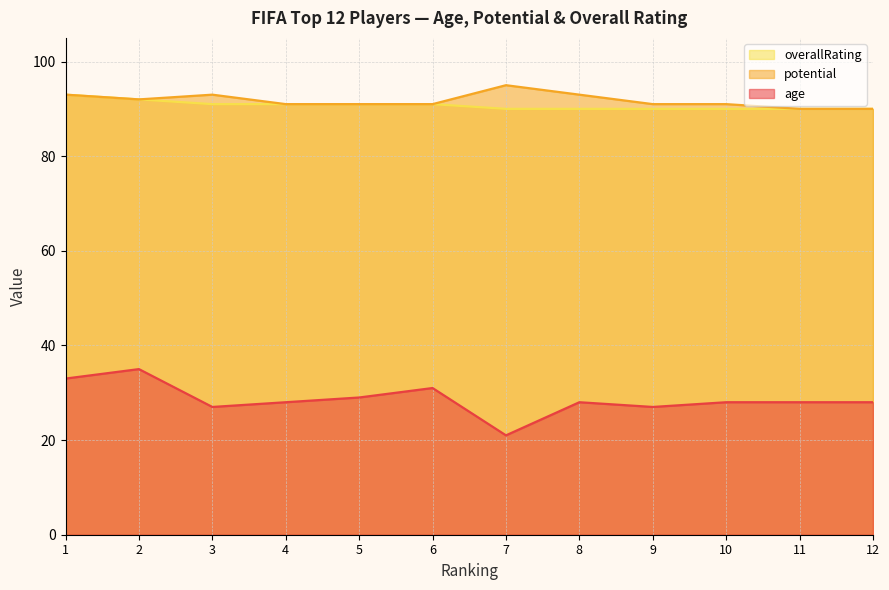

Reading left to right, what are all the values shown in this chart?

age: 1=33	2=35	3=27	4=28	5=29	6=31	7=21	8=28	9=27	10=28	11=28	12=28
potential: 1=93	2=92	3=93	4=91	5=91	6=91	7=95	8=93	9=91	10=91	11=90	12=90
overallRating: 1=93	2=92	3=91	4=91	5=91	6=91	7=90	8=90	9=90	10=90	11=90	12=90